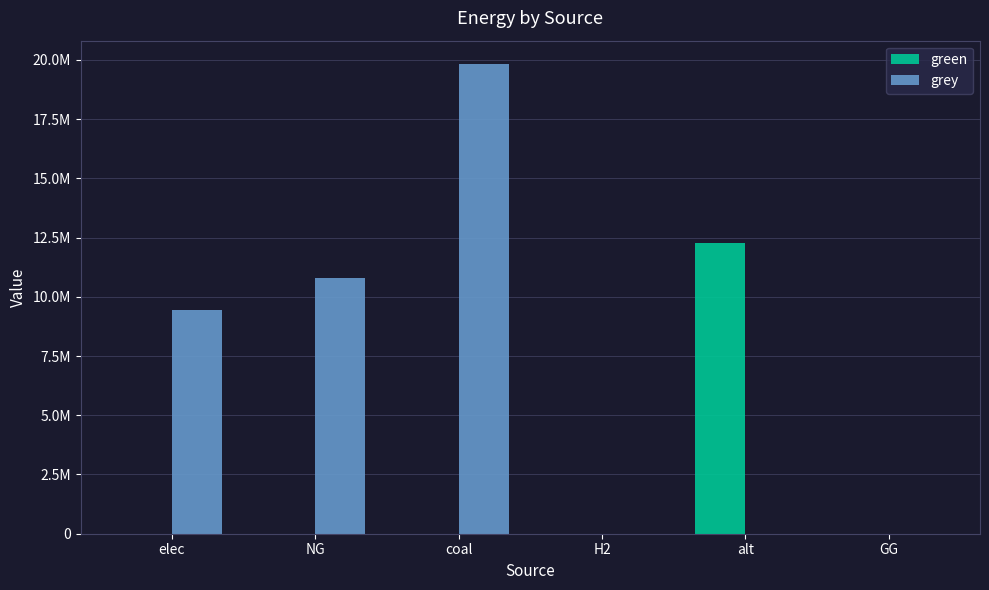

Which series has the largest range (max minus min)?

grey